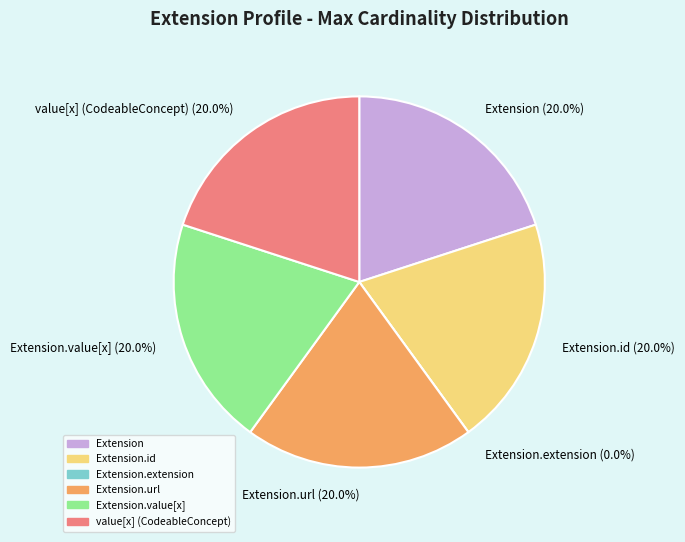

The Extension.url slice represents 20% of the pie. True or false?

True